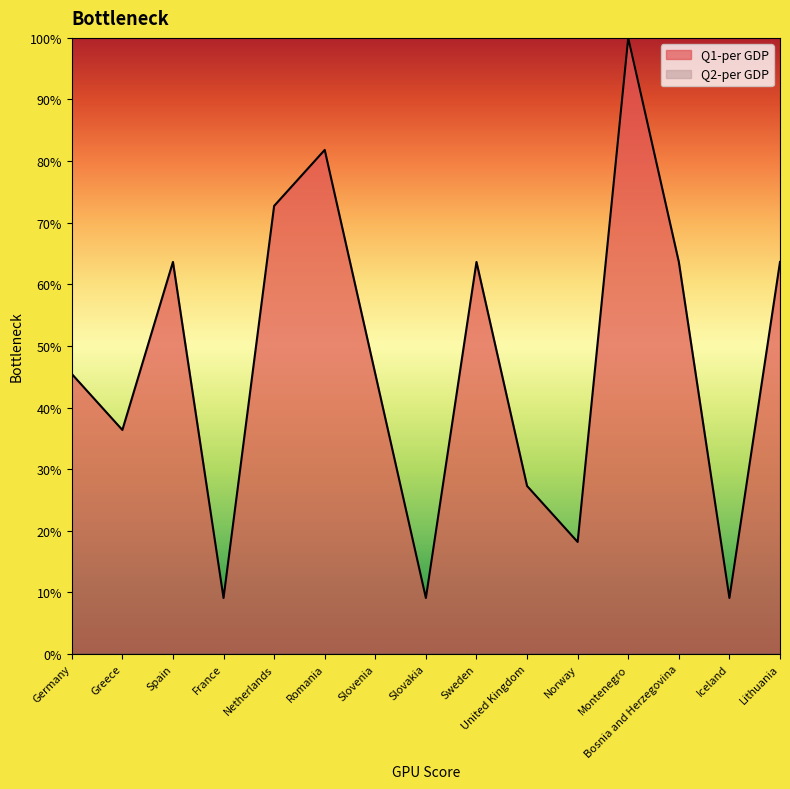

What is the label of the 13th point from the left?

Bosnia and Herzegovina